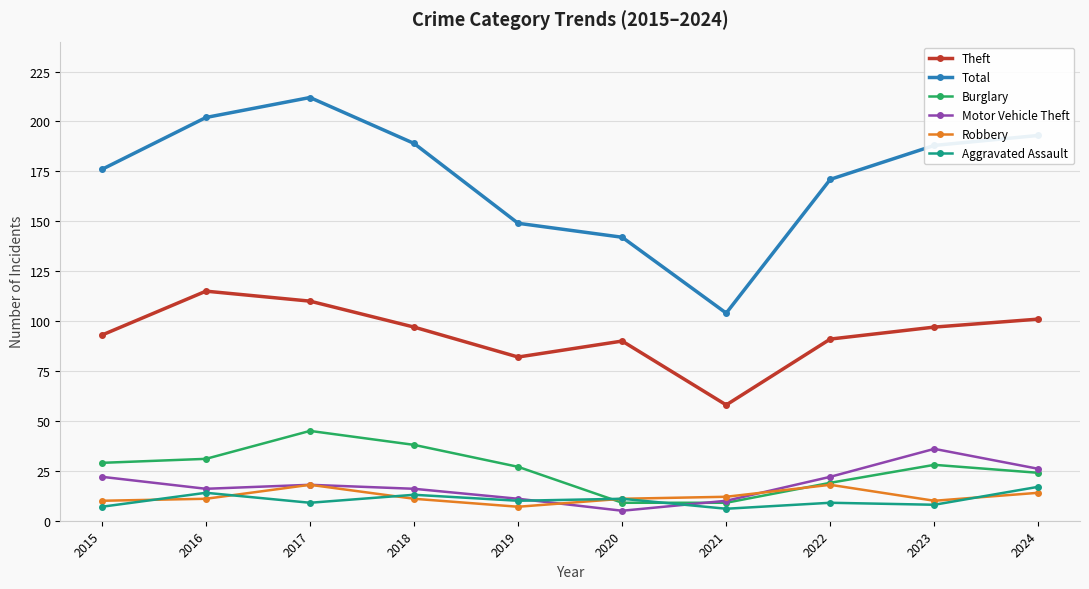

True or false: Total and Motor Vehicle Theft cross at least once.

False